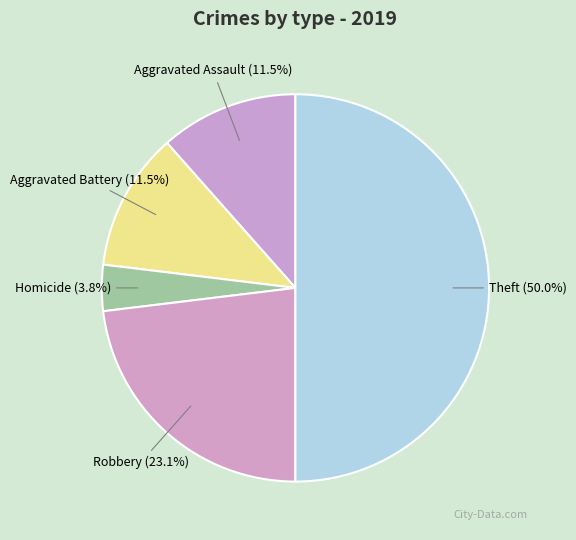

Which category has the biggest portion of the pie?

Theft